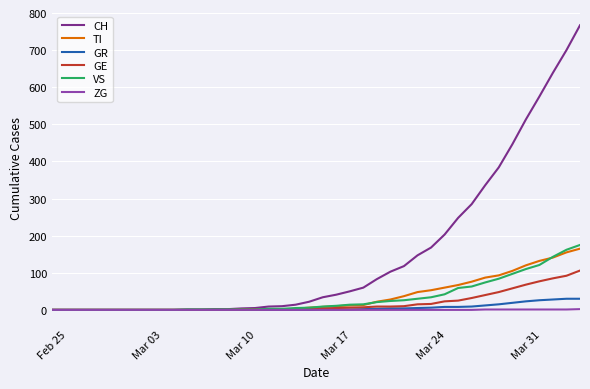

Rank the series by their maximum value, from highest to lowest.

CH, VS, TI, GE, GR, ZG